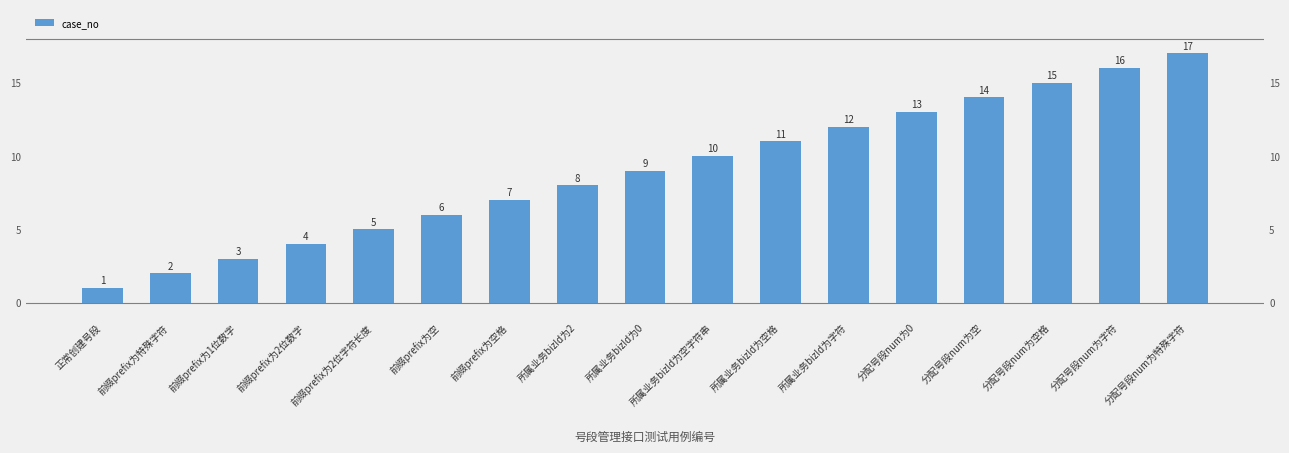

What is the difference between the maximum and minimum values?

16